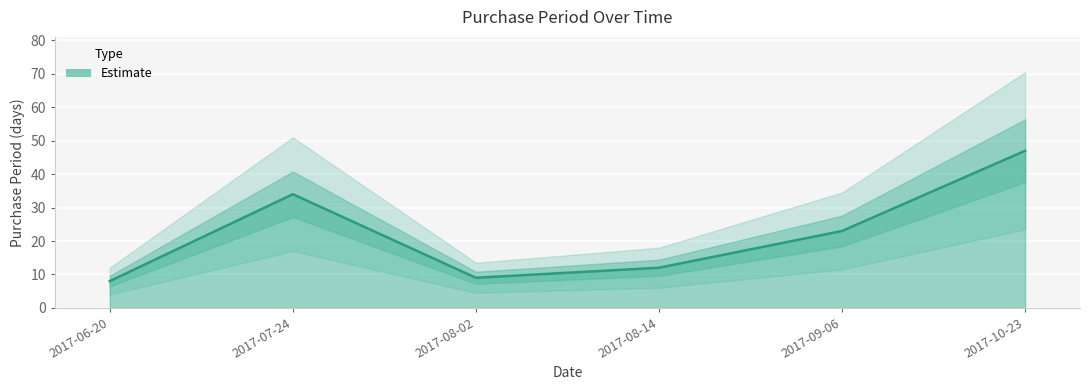

Read the value at 2017-06-20, to the nearest 5.

10